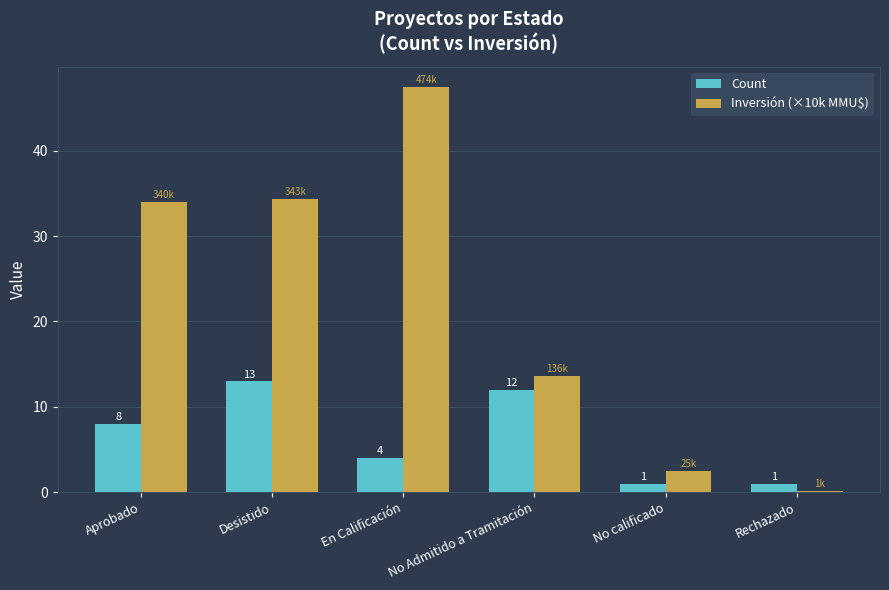

What is the difference between the Inversión (×10k MMU$) values at Aprobado and Desistido?

0.3